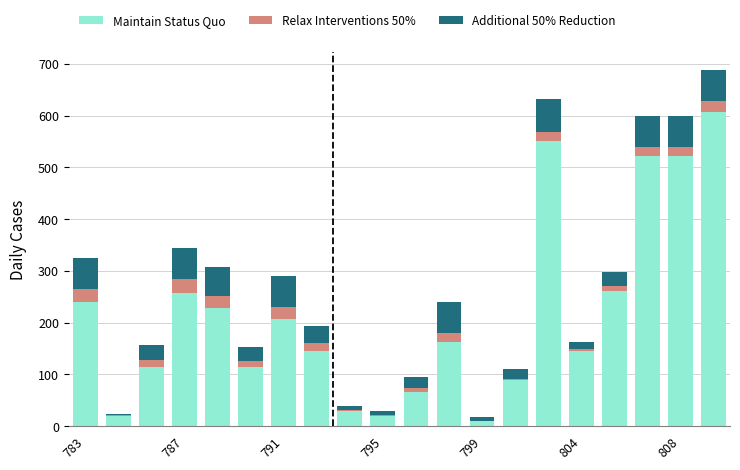

What is the highest value of the Maintain Status Quo series?

607